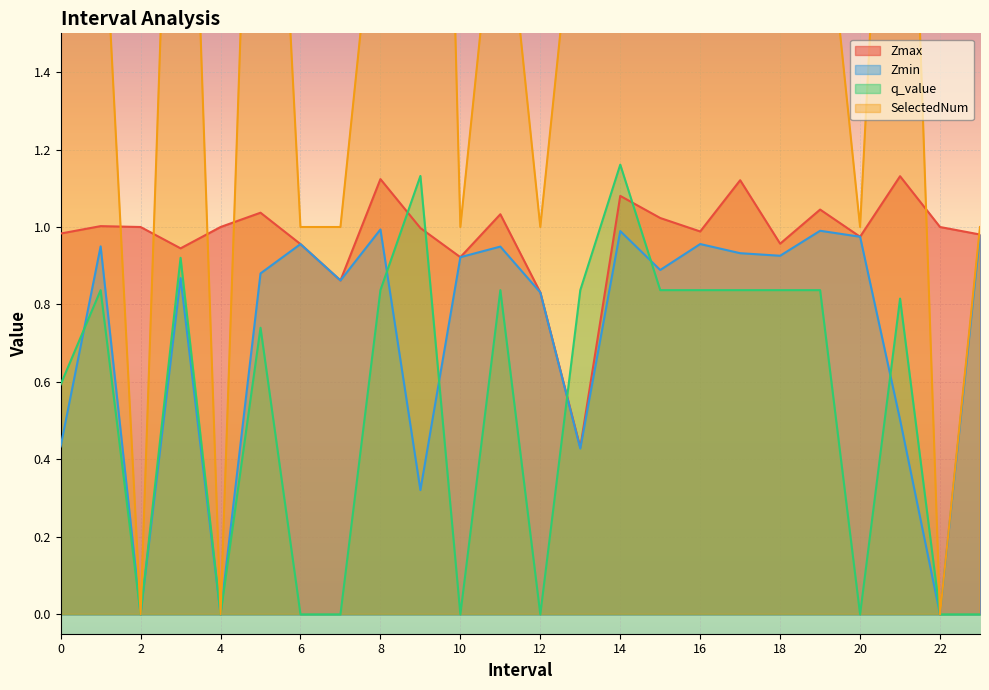

At which category does the chart reach its minimum across all series?

2.0